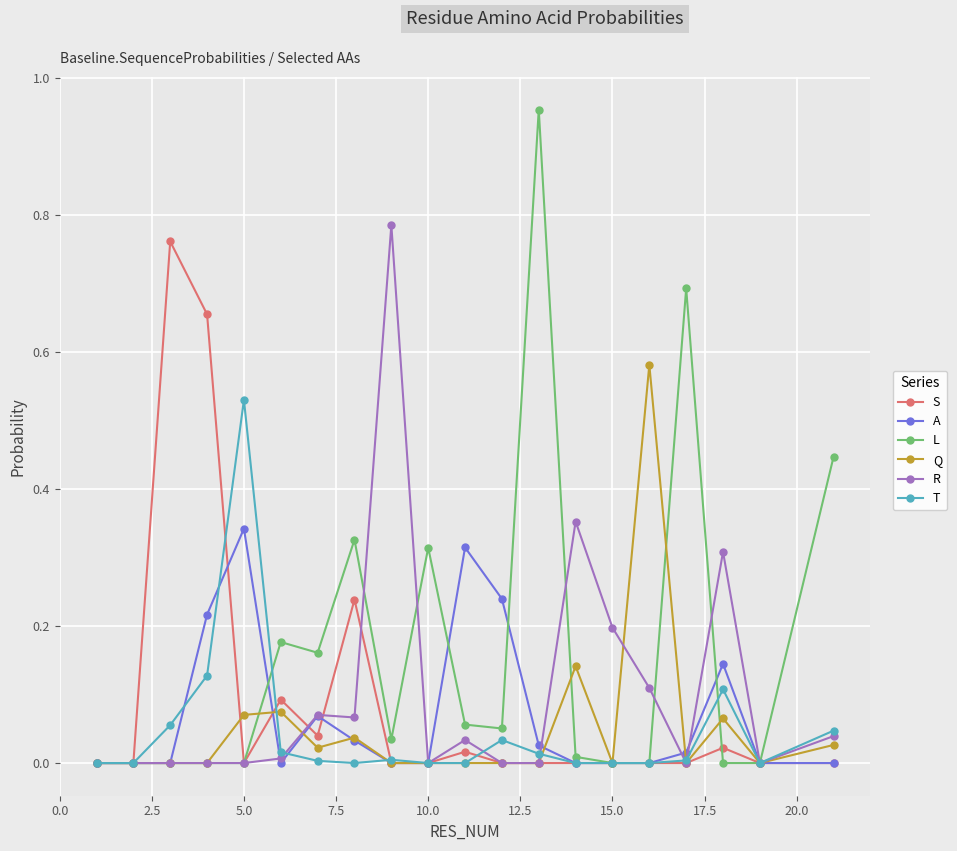

Which series has the widest spread of values?

L